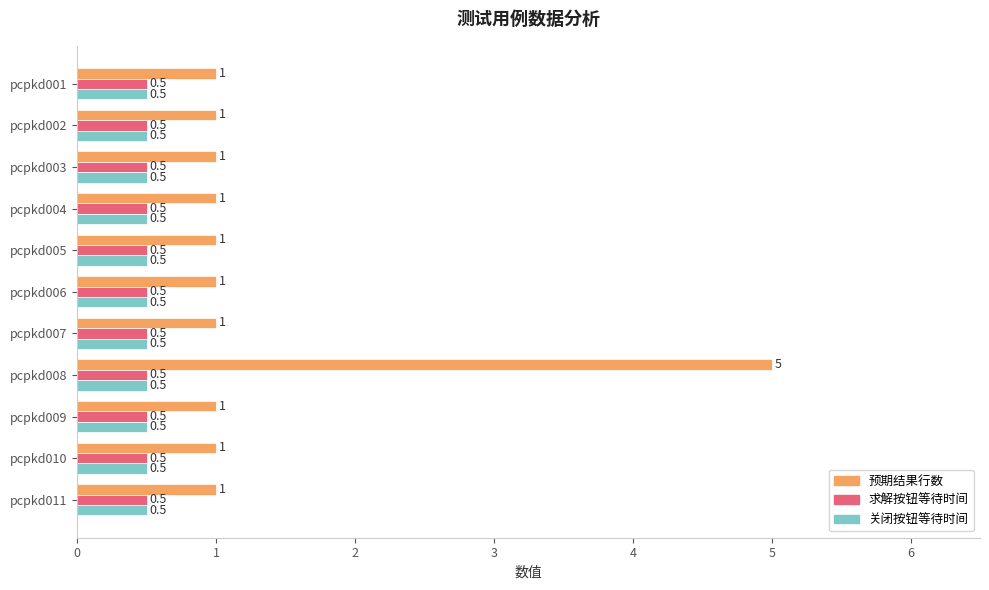

What is the average value of the 关闭按钮等待时间 series?

0.5